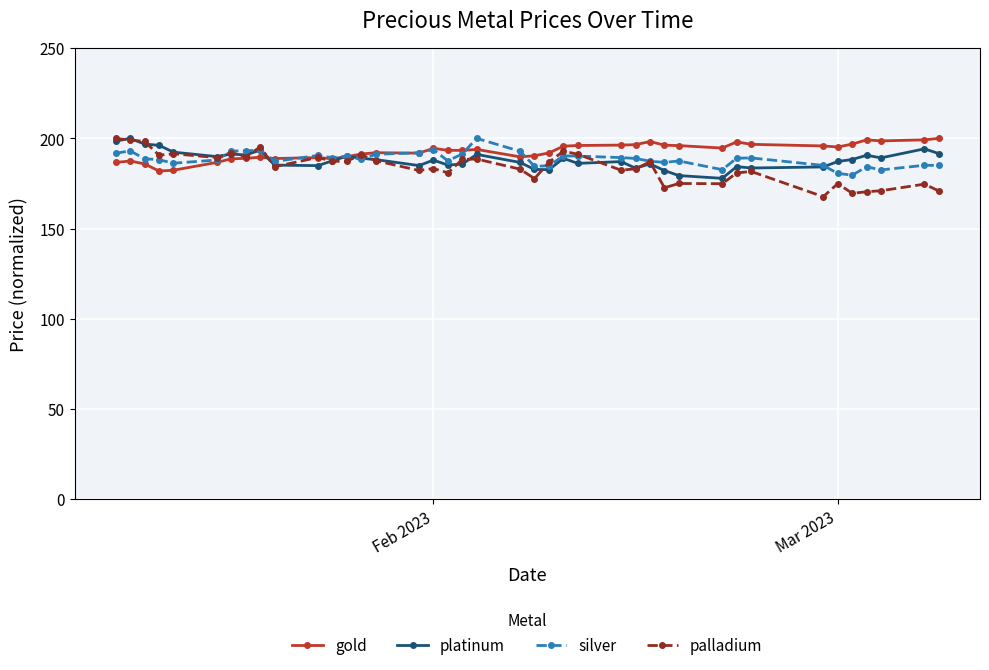

What is the lowest value of the palladium series?

167.7